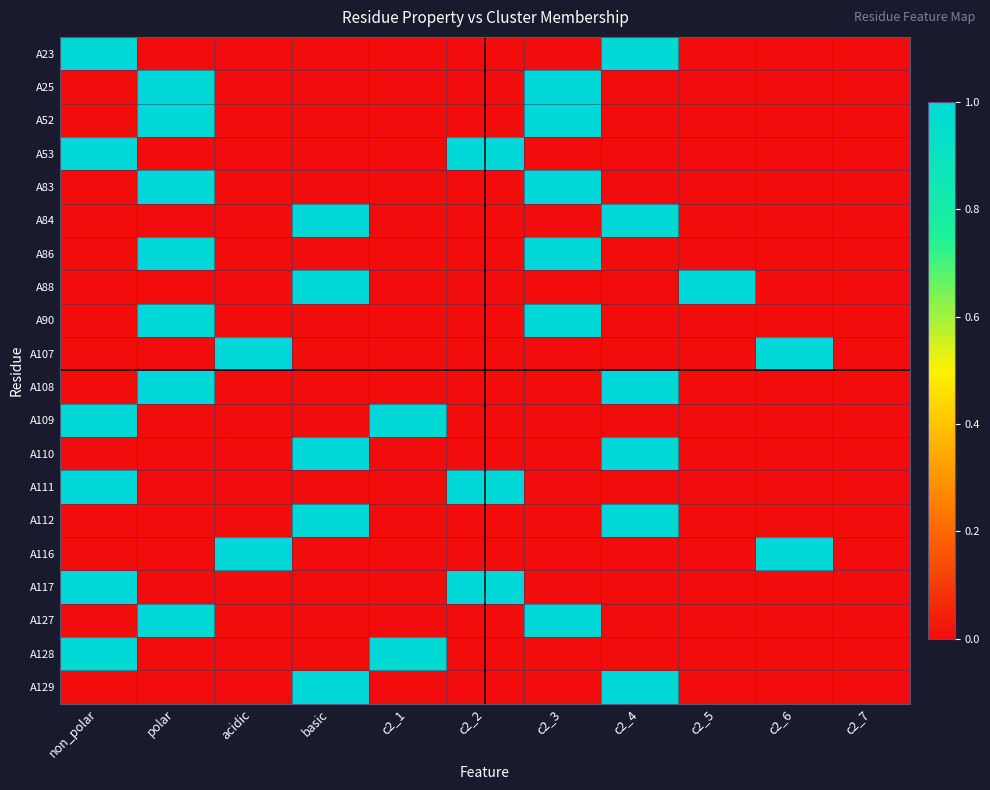

Reading right to left, extract all data points from this chart.

A23: c2_7=0	c2_6=0	c2_5=0	c2_4=1	c2_3=0	c2_2=0	c2_1=0	basic=0	acidic=0	polar=0	non_polar=1
A25: c2_7=0	c2_6=0	c2_5=0	c2_4=0	c2_3=1	c2_2=0	c2_1=0	basic=0	acidic=0	polar=1	non_polar=0
A52: c2_7=0	c2_6=0	c2_5=0	c2_4=0	c2_3=1	c2_2=0	c2_1=0	basic=0	acidic=0	polar=1	non_polar=0
A53: c2_7=0	c2_6=0	c2_5=0	c2_4=0	c2_3=0	c2_2=1	c2_1=0	basic=0	acidic=0	polar=0	non_polar=1
A83: c2_7=0	c2_6=0	c2_5=0	c2_4=0	c2_3=1	c2_2=0	c2_1=0	basic=0	acidic=0	polar=1	non_polar=0
A84: c2_7=0	c2_6=0	c2_5=0	c2_4=1	c2_3=0	c2_2=0	c2_1=0	basic=1	acidic=0	polar=0	non_polar=0
A86: c2_7=0	c2_6=0	c2_5=0	c2_4=0	c2_3=1	c2_2=0	c2_1=0	basic=0	acidic=0	polar=1	non_polar=0
A88: c2_7=0	c2_6=0	c2_5=1	c2_4=0	c2_3=0	c2_2=0	c2_1=0	basic=1	acidic=0	polar=0	non_polar=0
A90: c2_7=0	c2_6=0	c2_5=0	c2_4=0	c2_3=1	c2_2=0	c2_1=0	basic=0	acidic=0	polar=1	non_polar=0
A107: c2_7=0	c2_6=1	c2_5=0	c2_4=0	c2_3=0	c2_2=0	c2_1=0	basic=0	acidic=1	polar=0	non_polar=0
A108: c2_7=0	c2_6=0	c2_5=0	c2_4=1	c2_3=0	c2_2=0	c2_1=0	basic=0	acidic=0	polar=1	non_polar=0
A109: c2_7=0	c2_6=0	c2_5=0	c2_4=0	c2_3=0	c2_2=0	c2_1=1	basic=0	acidic=0	polar=0	non_polar=1
A110: c2_7=0	c2_6=0	c2_5=0	c2_4=1	c2_3=0	c2_2=0	c2_1=0	basic=1	acidic=0	polar=0	non_polar=0
A111: c2_7=0	c2_6=0	c2_5=0	c2_4=0	c2_3=0	c2_2=1	c2_1=0	basic=0	acidic=0	polar=0	non_polar=1
A112: c2_7=0	c2_6=0	c2_5=0	c2_4=1	c2_3=0	c2_2=0	c2_1=0	basic=1	acidic=0	polar=0	non_polar=0
A116: c2_7=0	c2_6=1	c2_5=0	c2_4=0	c2_3=0	c2_2=0	c2_1=0	basic=0	acidic=1	polar=0	non_polar=0
A117: c2_7=0	c2_6=0	c2_5=0	c2_4=0	c2_3=0	c2_2=1	c2_1=0	basic=0	acidic=0	polar=0	non_polar=1
A127: c2_7=0	c2_6=0	c2_5=0	c2_4=0	c2_3=1	c2_2=0	c2_1=0	basic=0	acidic=0	polar=1	non_polar=0
A128: c2_7=0	c2_6=0	c2_5=0	c2_4=0	c2_3=0	c2_2=0	c2_1=1	basic=0	acidic=0	polar=0	non_polar=1
A129: c2_7=0	c2_6=0	c2_5=0	c2_4=1	c2_3=0	c2_2=0	c2_1=0	basic=1	acidic=0	polar=0	non_polar=0